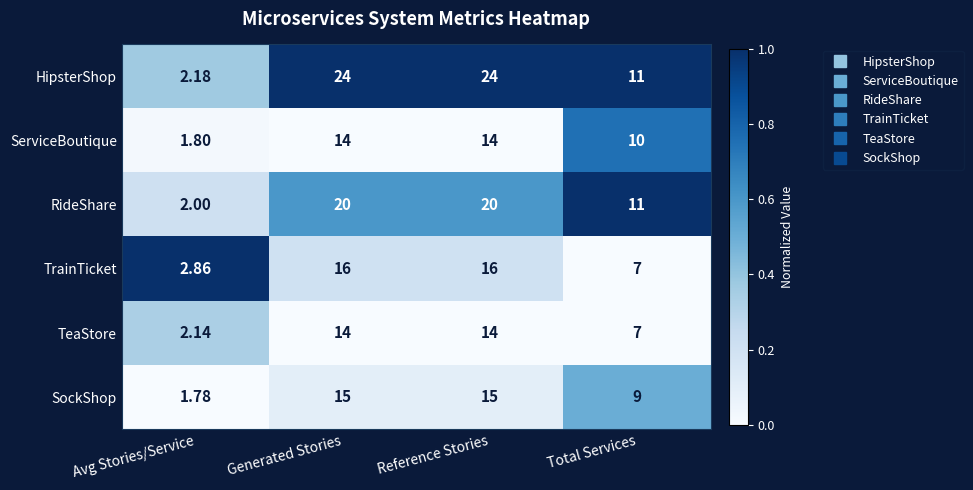

Which category has the lowest value across all series?

Avg Stories/Service